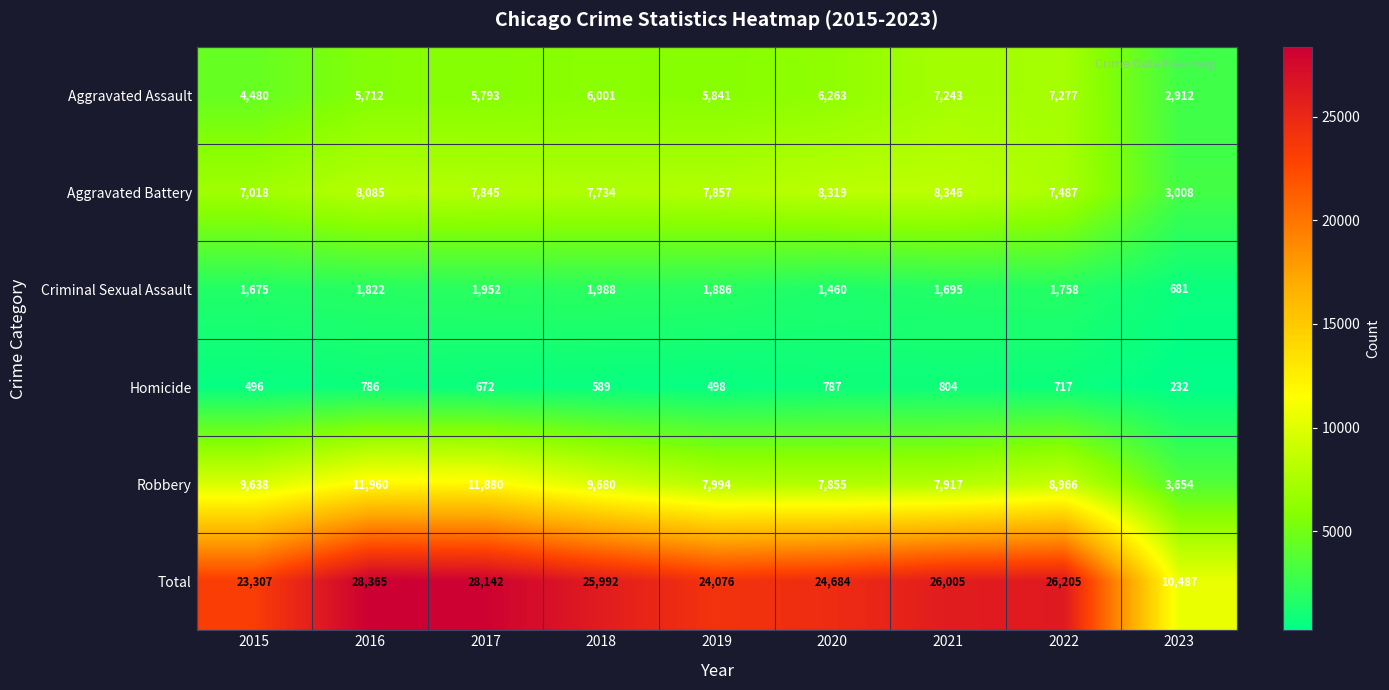

List the labels in order of Homicide value, largest first.

2021, 2020, 2016, 2022, 2017, 2018, 2019, 2015, 2023